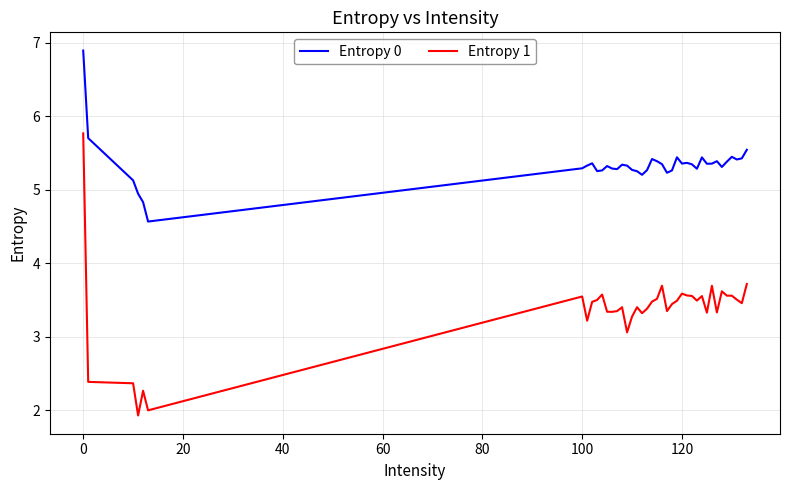

True or false: Entropy 0 and Entropy 1 intersect in this chart.

False